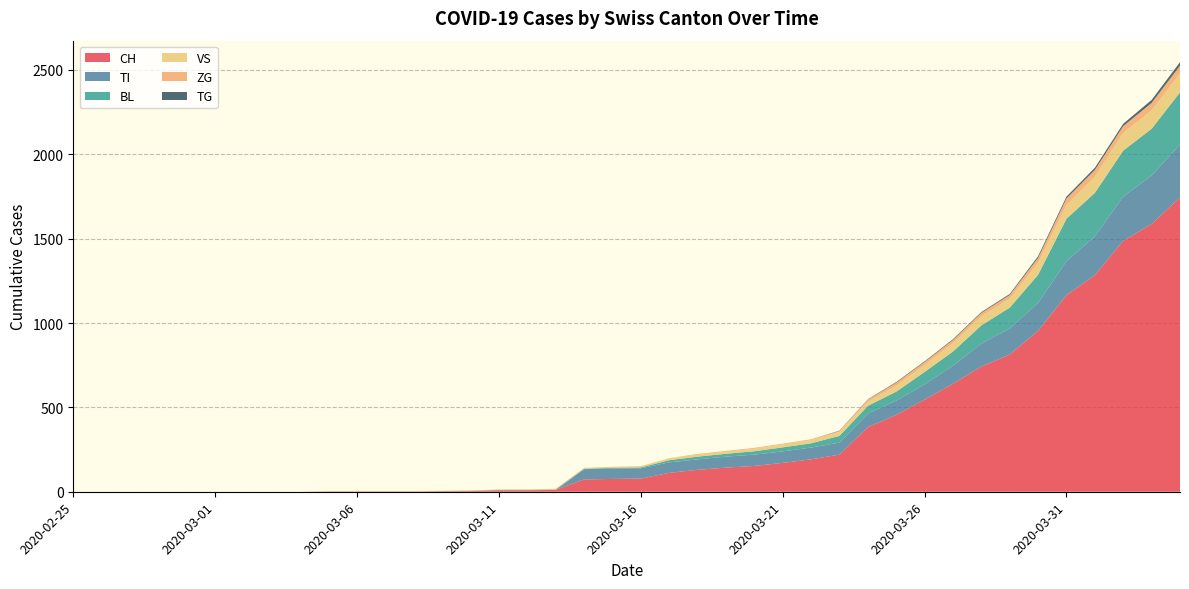

Reading left to right, transcribe all the data shown in this chart.

CH: 2020-02-25=0	2020-02-26=0	2020-02-27=0	2020-02-28=0	2020-02-29=0	2020-03-01=0	2020-03-02=0	2020-03-03=0	2020-03-04=0	2020-03-05=2	2020-03-06=2	2020-03-07=2	2020-03-08=2	2020-03-09=3	2020-03-10=4	2020-03-11=9	2020-03-12=9	2020-03-13=11	2020-03-14=73	2020-03-15=76	2020-03-16=78	2020-03-17=112	2020-03-18=130	2020-03-19=143	2020-03-20=153	2020-03-21=171	2020-03-22=192	2020-03-23=220	2020-03-24=383	2020-03-25=455	2020-03-26=546	2020-03-27=640	2020-03-28=742	2020-03-29=813	2020-03-30=954	2020-03-31=1165	2020-04-01=1284	2020-04-02=1487	2020-04-03=1587	2020-04-04=1744
TI: 2020-02-25=0	2020-02-26=0	2020-02-27=0	2020-02-28=0	2020-02-29=0	2020-03-01=0	2020-03-02=0	2020-03-03=0	2020-03-04=0	2020-03-05=0	2020-03-06=0	2020-03-07=0	2020-03-08=0	2020-03-09=0	2020-03-10=0	2020-03-11=0	2020-03-12=0	2020-03-13=0	2020-03-14=61	2020-03-15=61	2020-03-16=61	2020-03-17=62	2020-03-18=62	2020-03-19=65	2020-03-20=67	2020-03-21=68	2020-03-22=70	2020-03-23=71	2020-03-24=80	2020-03-25=85	2020-03-26=91	2020-03-27=107	2020-03-28=136	2020-03-29=155	2020-03-30=165	2020-03-31=202	2020-04-01=229	2020-04-02=263	2020-04-03=287	2020-04-04=314
BL: 2020-02-25=0	2020-02-26=0	2020-02-27=0	2020-02-28=0	2020-02-29=0	2020-03-01=0	2020-03-02=0	2020-03-03=0	2020-03-04=0	2020-03-05=0	2020-03-06=0	2020-03-07=0	2020-03-08=0	2020-03-09=1	2020-03-10=2	2020-03-11=2	2020-03-12=2	2020-03-13=2	2020-03-14=2	2020-03-15=5	2020-03-16=5	2020-03-17=13	2020-03-18=16	2020-03-19=17	2020-03-20=20	2020-03-21=24	2020-03-22=25	2020-03-23=40	2020-03-24=46	2020-03-25=53	2020-03-26=73	2020-03-27=84	2020-03-28=108	2020-03-29=123	2020-03-30=167	2020-03-31=251	2020-04-01=258	2020-04-02=272	2020-04-03=277	2020-04-04=309
VS: 2020-02-25=0	2020-02-26=0	2020-02-27=0	2020-02-28=0	2020-02-29=0	2020-03-01=0	2020-03-02=0	2020-03-03=0	2020-03-04=0	2020-03-05=2	2020-03-06=2	2020-03-07=2	2020-03-08=2	2020-03-09=2	2020-03-10=2	2020-03-11=3	2020-03-12=3	2020-03-13=5	2020-03-14=6	2020-03-15=6	2020-03-16=8	2020-03-17=11	2020-03-18=11	2020-03-19=12	2020-03-20=15	2020-03-21=17	2020-03-22=19	2020-03-23=24	2020-03-24=25	2020-03-25=35	2020-03-26=41	2020-03-27=50	2020-03-28=53	2020-03-29=54	2020-03-30=71	2020-03-31=81	2020-04-01=96	2020-04-02=104	2020-04-03=109	2020-04-04=112
ZG: 2020-02-25=0	2020-02-26=0	2020-02-27=0	2020-02-28=0	2020-02-29=0	2020-03-01=0	2020-03-02=0	2020-03-03=0	2020-03-04=0	2020-03-05=0	2020-03-06=0	2020-03-07=0	2020-03-08=0	2020-03-09=0	2020-03-10=0	2020-03-11=0	2020-03-12=0	2020-03-13=0	2020-03-14=0	2020-03-15=0	2020-03-16=0	2020-03-17=1	2020-03-18=5	2020-03-19=5	2020-03-20=5	2020-03-21=5	2020-03-22=5	2020-03-23=5	2020-03-24=12	2020-03-25=18	2020-03-26=18	2020-03-27=18	2020-03-28=21	2020-03-29=21	2020-03-30=29	2020-03-31=39	2020-04-01=40	2020-04-02=41	2020-04-03=44	2020-04-04=46
TG: 2020-02-25=0	2020-02-26=0	2020-02-27=0	2020-02-28=0	2020-02-29=0	2020-03-01=0	2020-03-02=0	2020-03-03=0	2020-03-04=0	2020-03-05=0	2020-03-06=0	2020-03-07=0	2020-03-08=0	2020-03-09=0	2020-03-10=0	2020-03-11=0	2020-03-12=0	2020-03-13=0	2020-03-14=0	2020-03-15=0	2020-03-16=0	2020-03-17=0	2020-03-18=0	2020-03-19=0	2020-03-20=0	2020-03-21=0	2020-03-22=0	2020-03-23=2	2020-03-24=2	2020-03-25=4	2020-03-26=4	2020-03-27=5	2020-03-28=5	2020-03-29=6	2020-03-30=10	2020-03-31=11	2020-04-01=13	2020-04-02=14	2020-04-03=18	2020-04-04=21